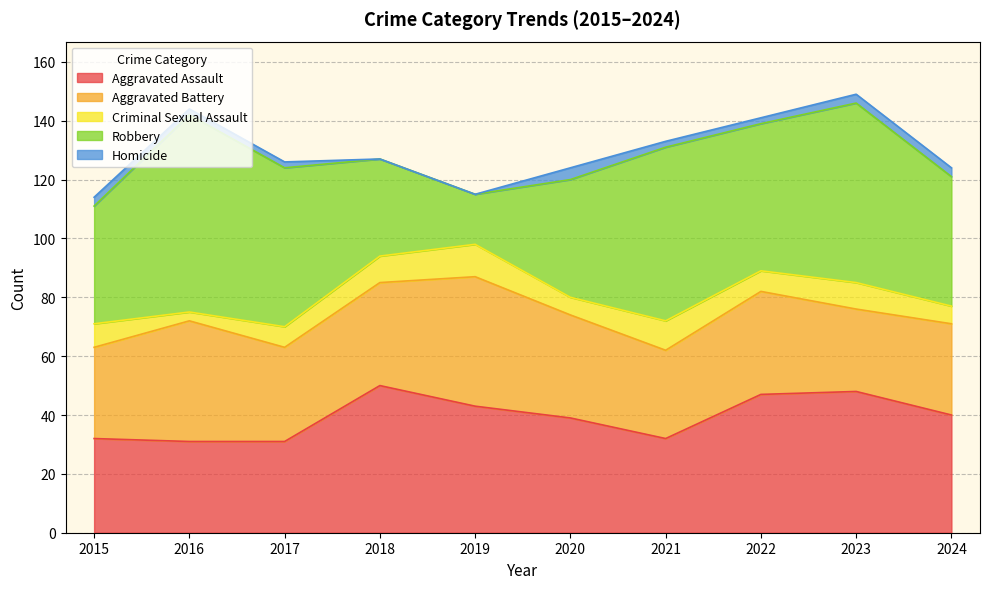

Which label corresponds to the largest value in the chart?

2016